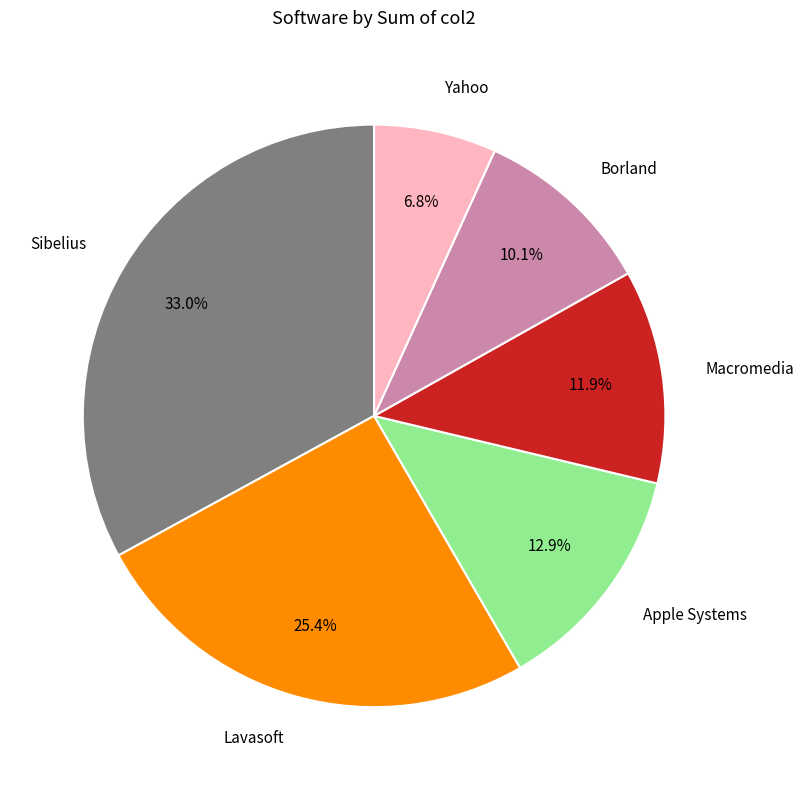

Count the number of slices in the pie.

6